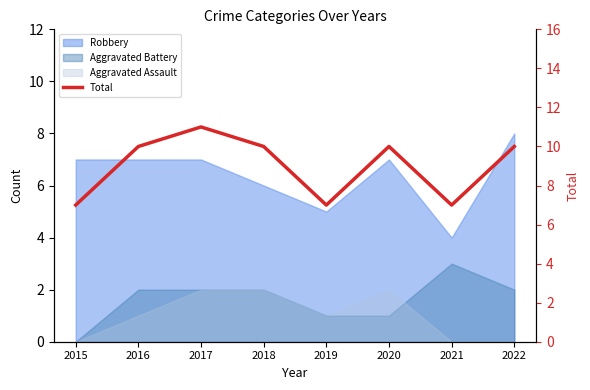

Approximately how many times larger is the value at 2018 compared to 2021?

1.4